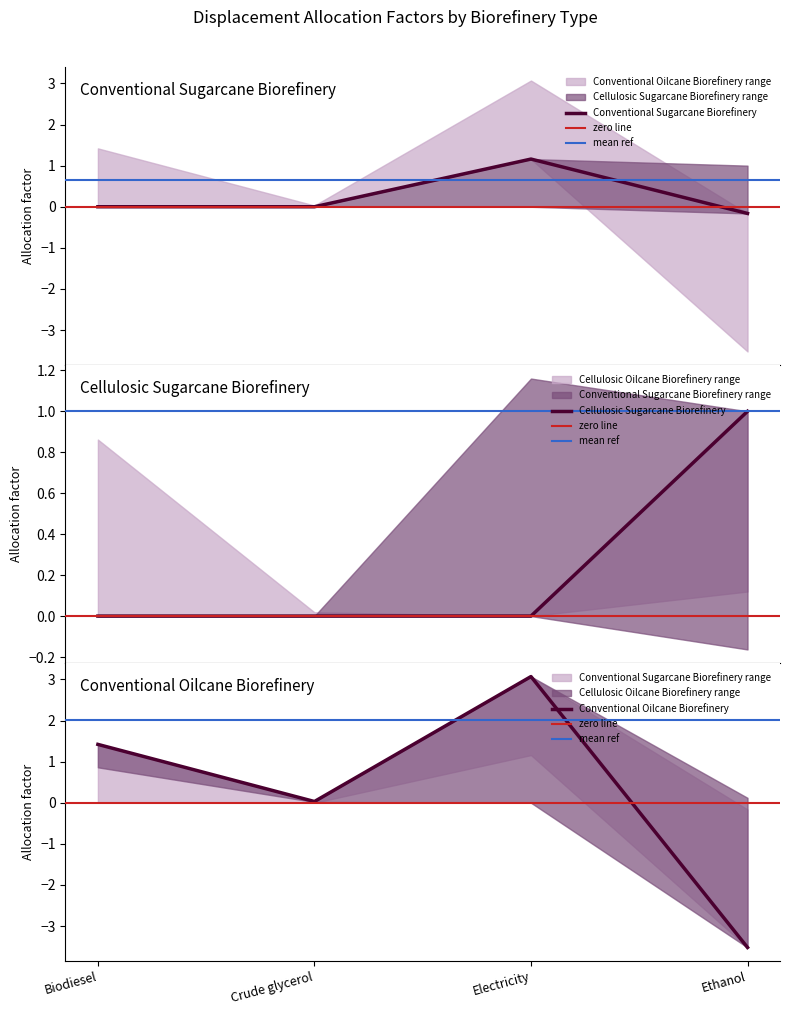

Reading right to left, extract all data points from this chart.

Conventional Sugarcane Biorefinery: Ethanol=-0.2	Electricity=1.2	Crude glycerol=0.0	Biodiesel=0.0
Cellulosic Sugarcane Biorefinery: Ethanol=1.0	Electricity=0.0	Crude glycerol=0.0	Biodiesel=0.0
Conventional Oilcane Biorefinery: Ethanol=-3.5	Electricity=3.1	Crude glycerol=0.0	Biodiesel=1.4